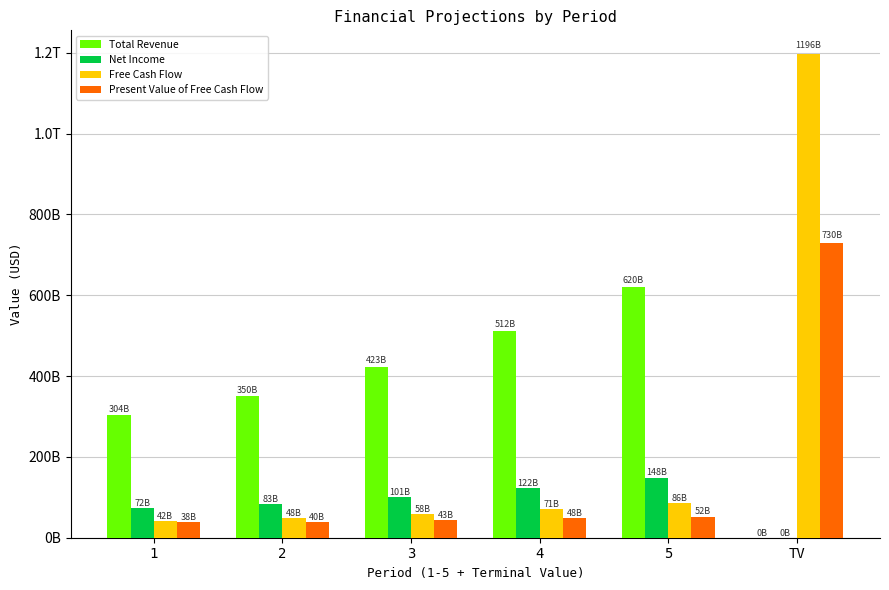

What is the total value across all series at TV?

1926049633036.6